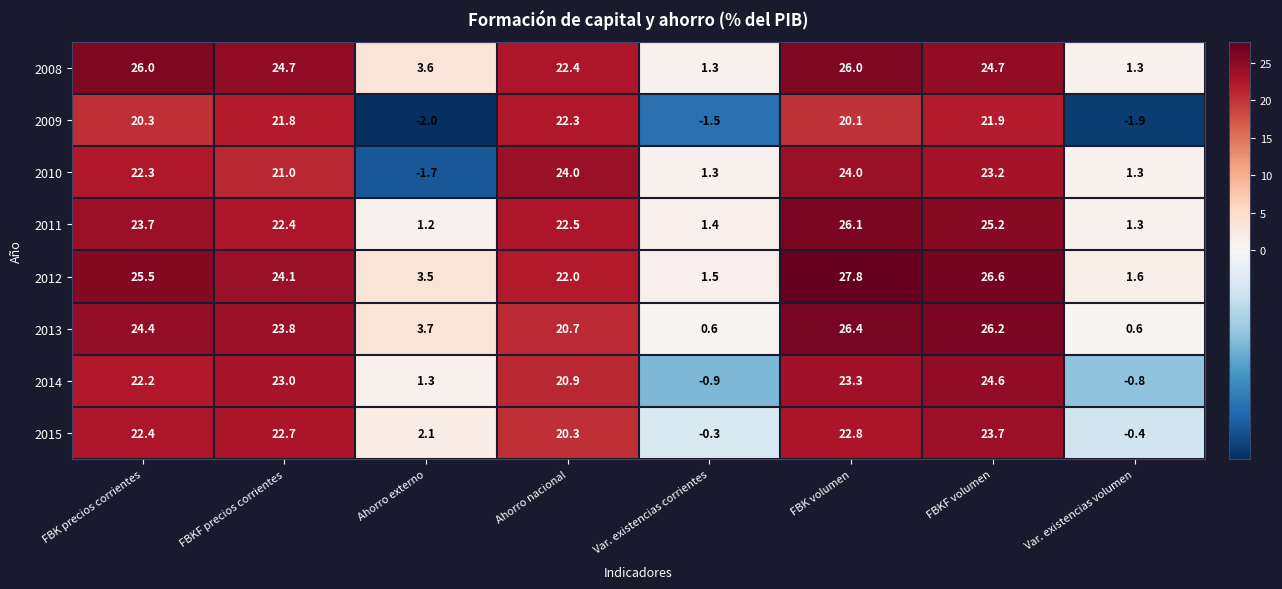

The 2011 series shows 37.1 at FBKF precios corrientes. True or false?

False